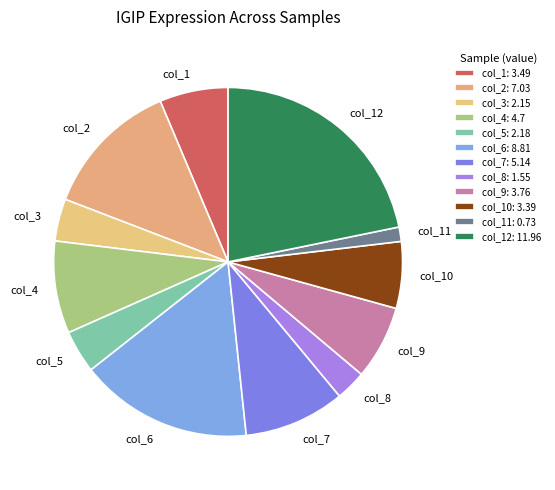

Is the sum of col_2 and col_1 greater than half?

No